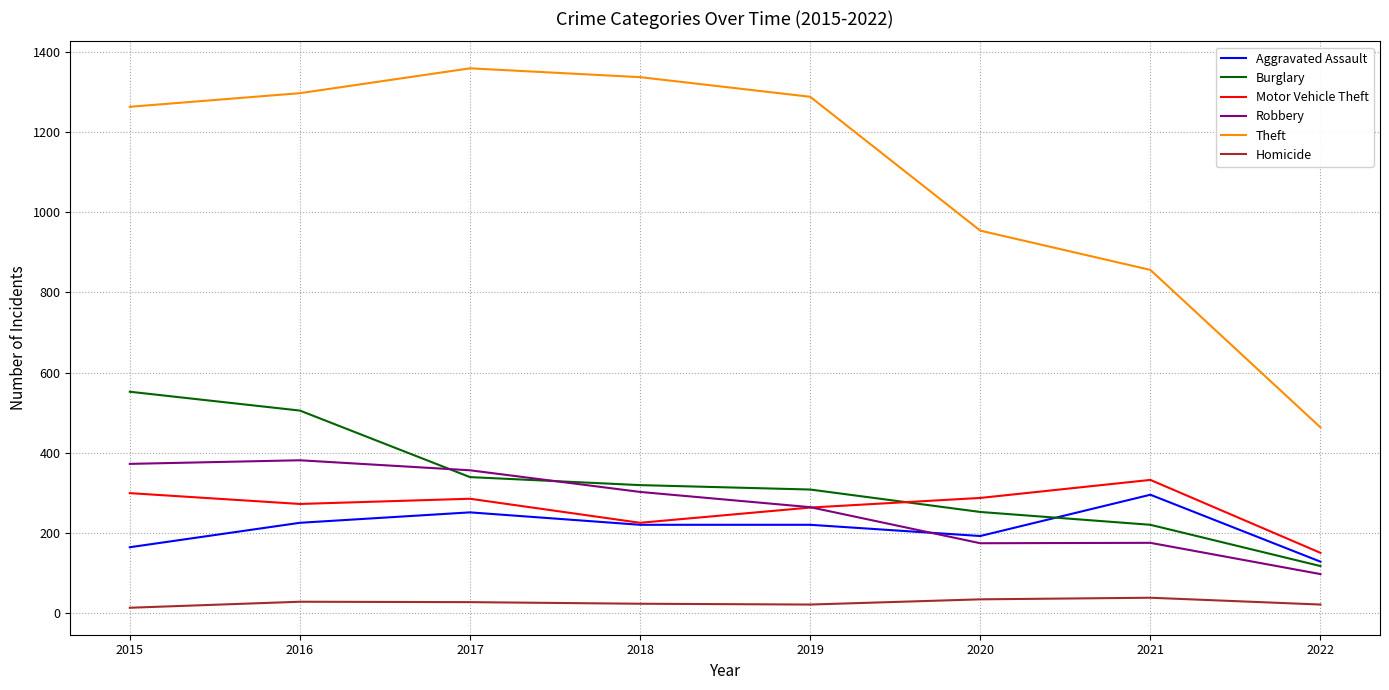

True or false: Aggravated Assault has a value of 335 at 2016.

False